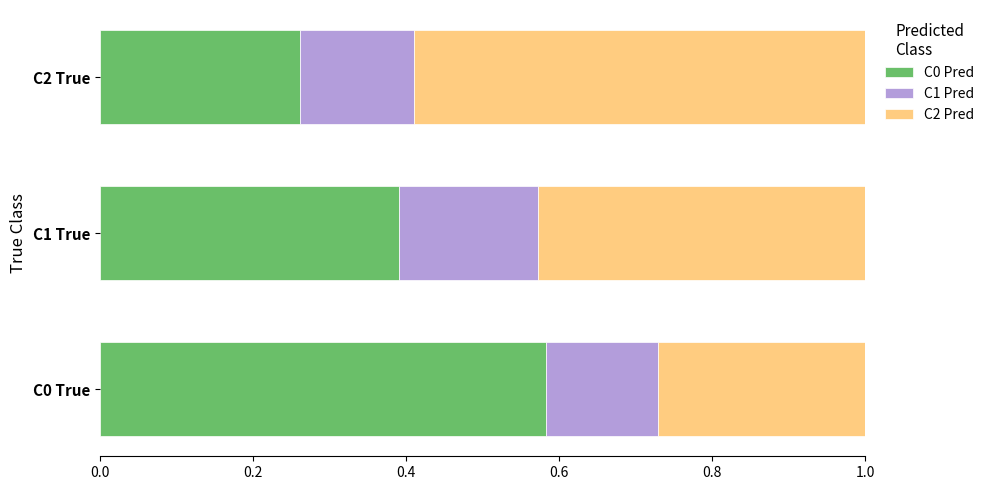

List the labels in order of C0 Pred value, smallest first.

C2 True, C1 True, C0 True